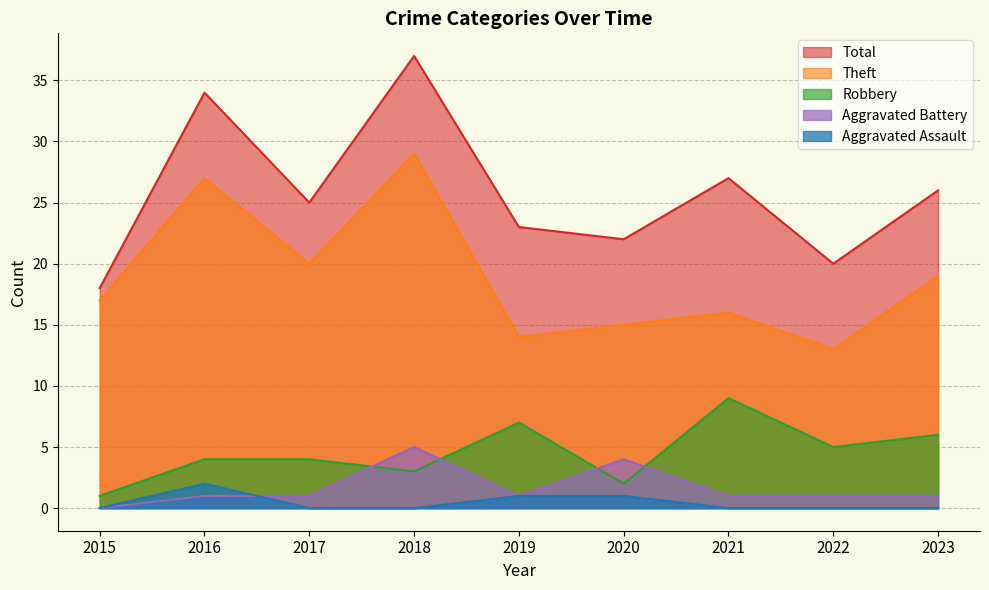

At 2015, list the series in order from smallest to largest.

Aggravated Battery, Aggravated Assault, Robbery, Theft, Total